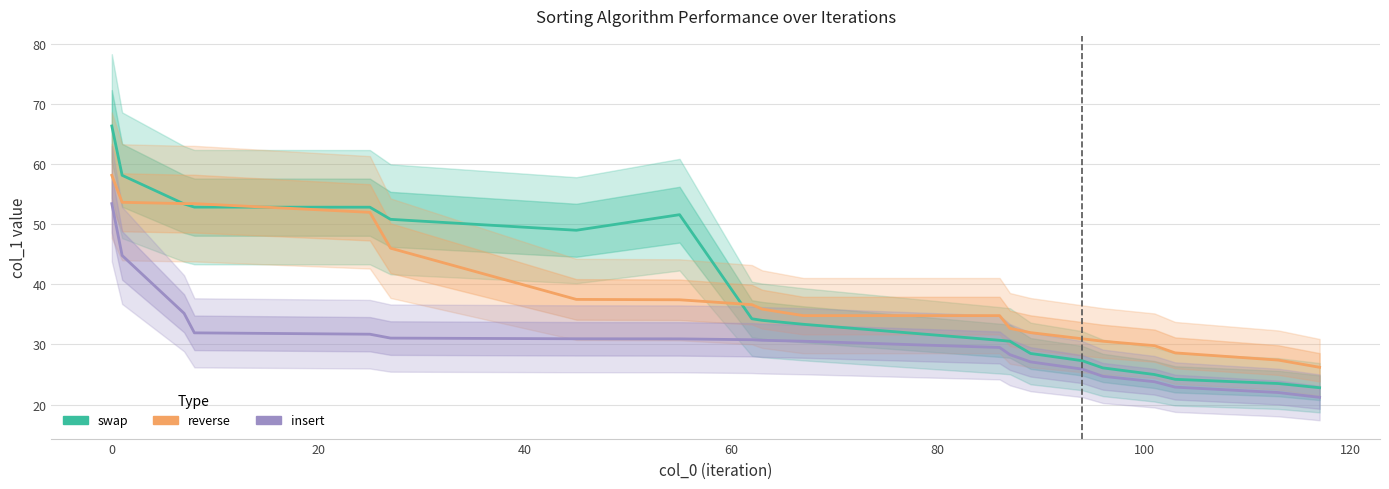

What position from the left is 60?

5